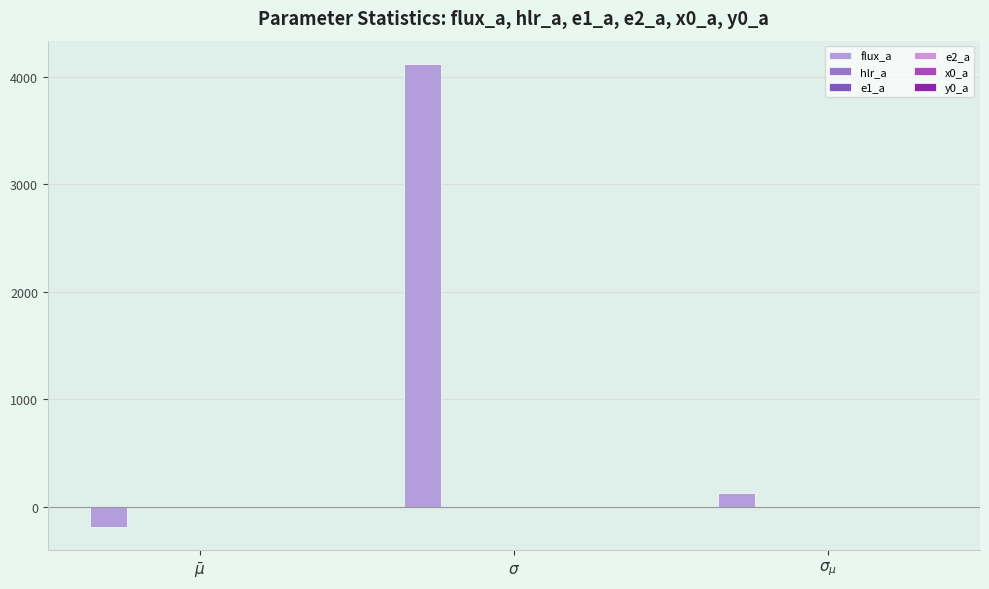

At $\sigma_{\mu}$, list the series in order from largest to smallest.

flux_a, x0_a, hlr_a, e1_a, y0_a, e2_a